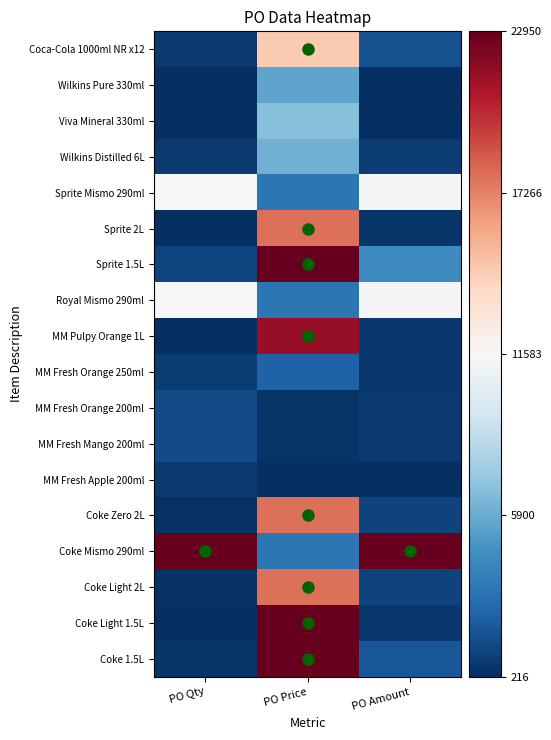

At how many categories does at least one series exceed 0?

3